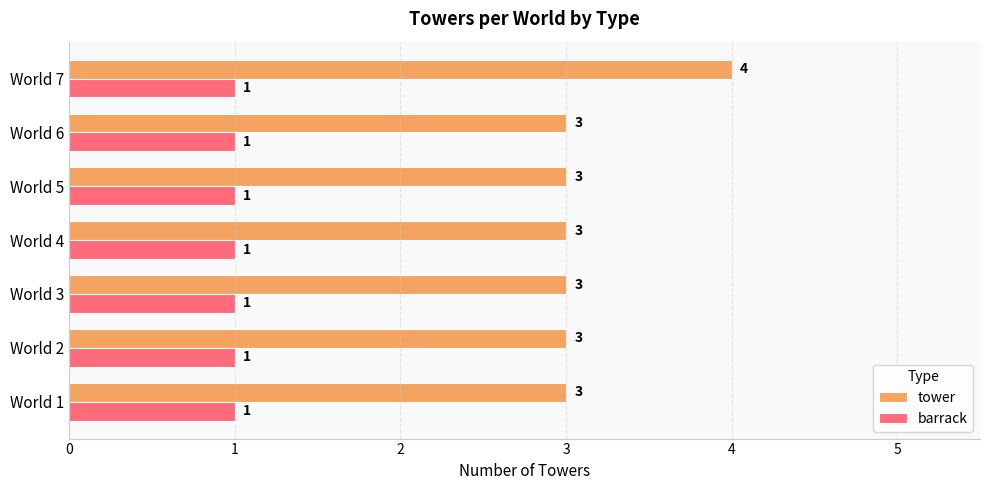

At which category is the sum across all series the highest?

World 7